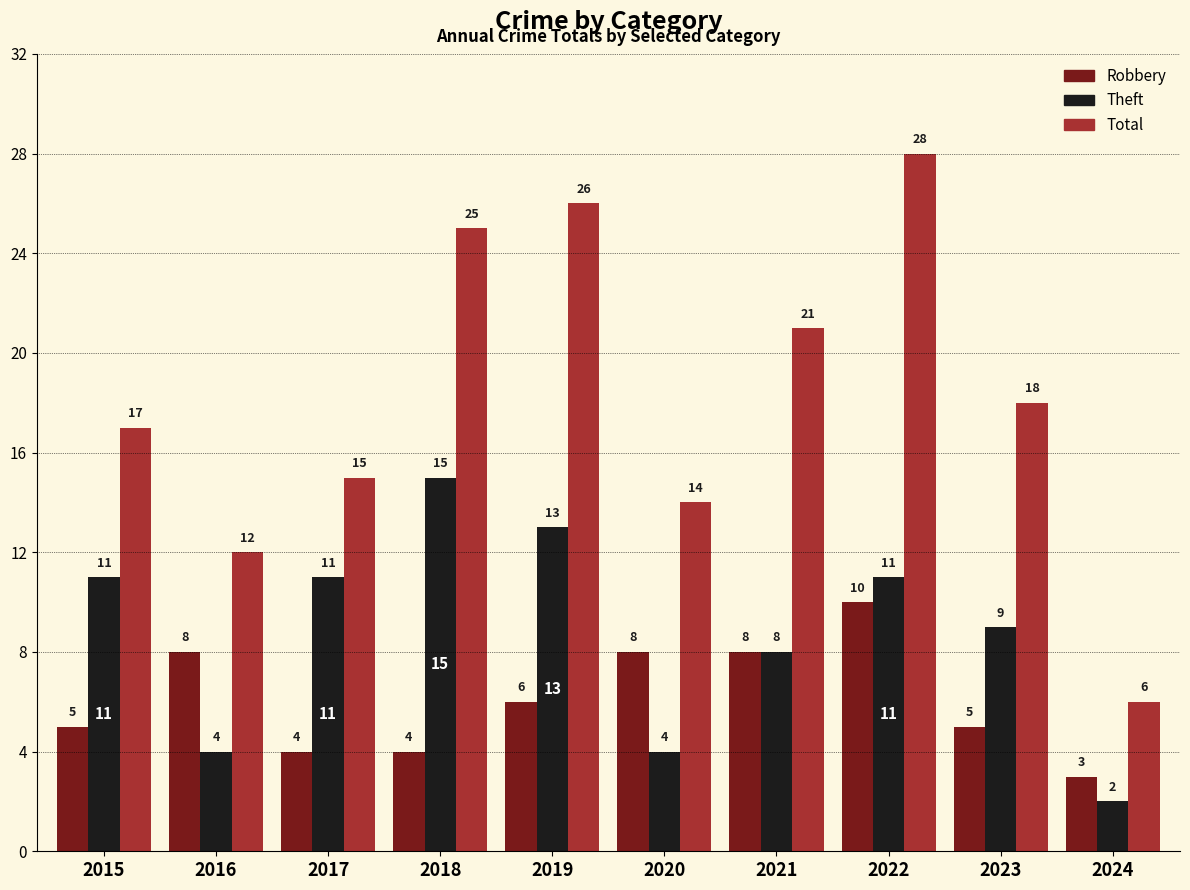

What is the value of the Robbery bar at the 10th from the left?

3